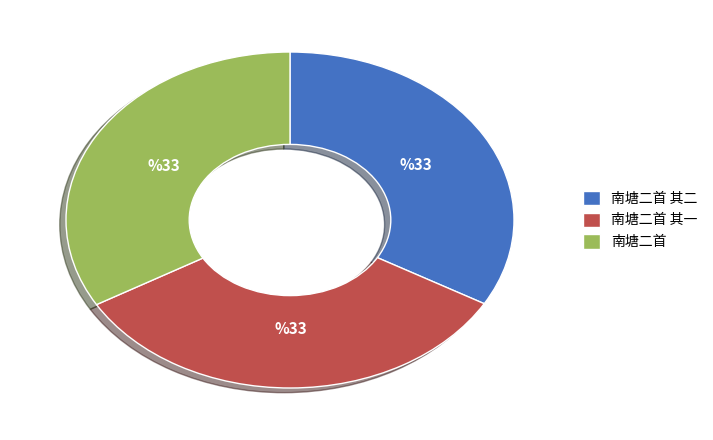

Is there a majority slice in this chart?

No